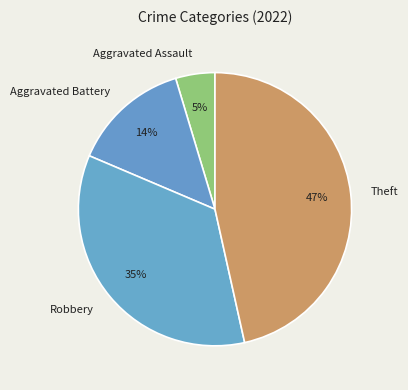

Is Aggravated Assault the majority of the pie?

No